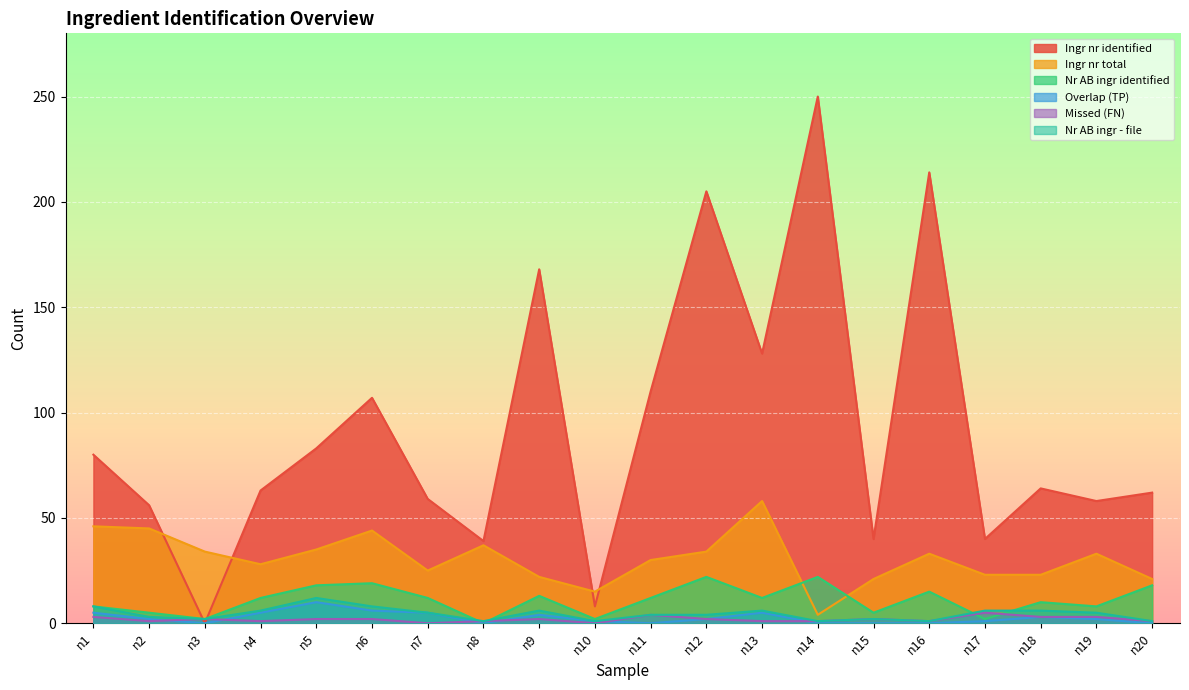

How many lines are shown in the chart?

6